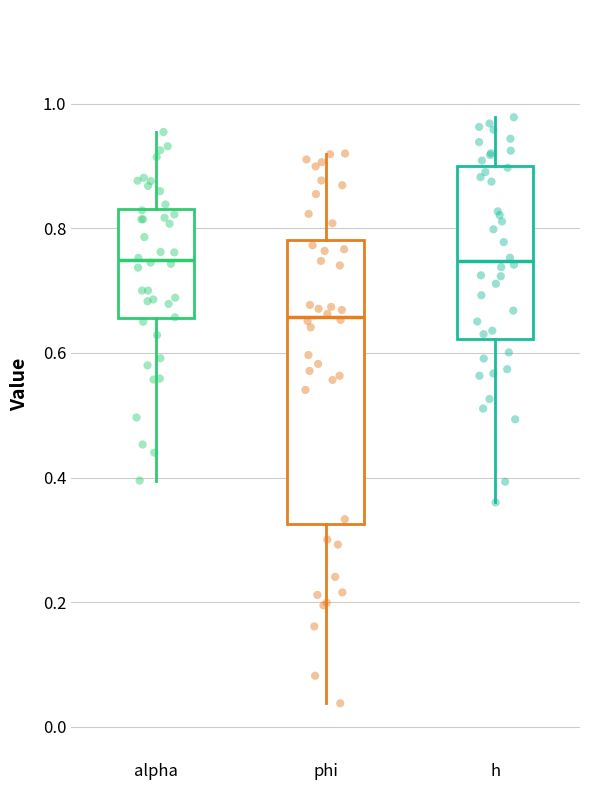

Reading left to right, read every box against the y-axis: the position of its median line, the range the box covers, and the ends of its whiskers. The values are not printed on the chart, so give them approximately, as read against the axis.

alpha: median 0.74, box 0.66 to 0.84, whiskers 0.40 to 0.96
phi: median 0.66, box 0.32 to 0.78, whiskers 0.04 to 0.92
h: median 0.74, box 0.62 to 0.90, whiskers 0.36 to 0.98